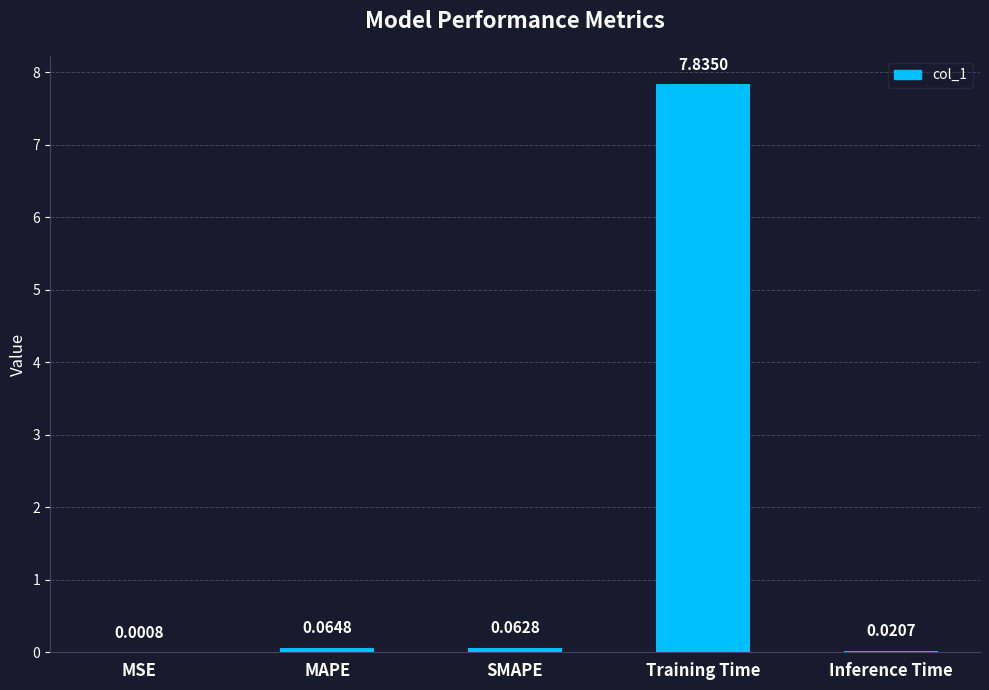

What is the sum of the values at Training Time and Inference Time?

7.9